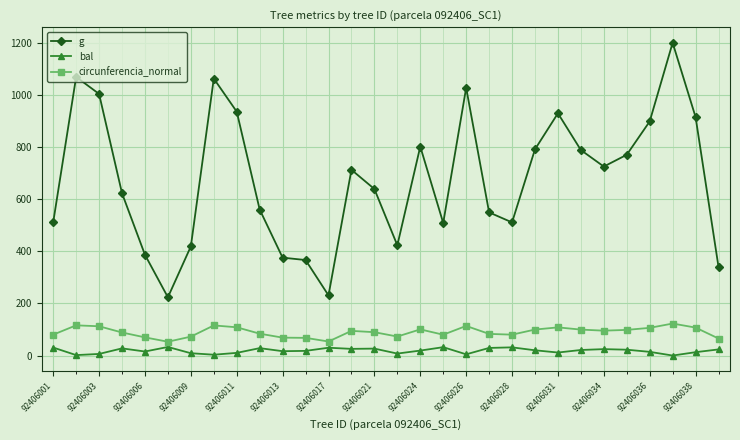

How many lines are shown in the chart?

3